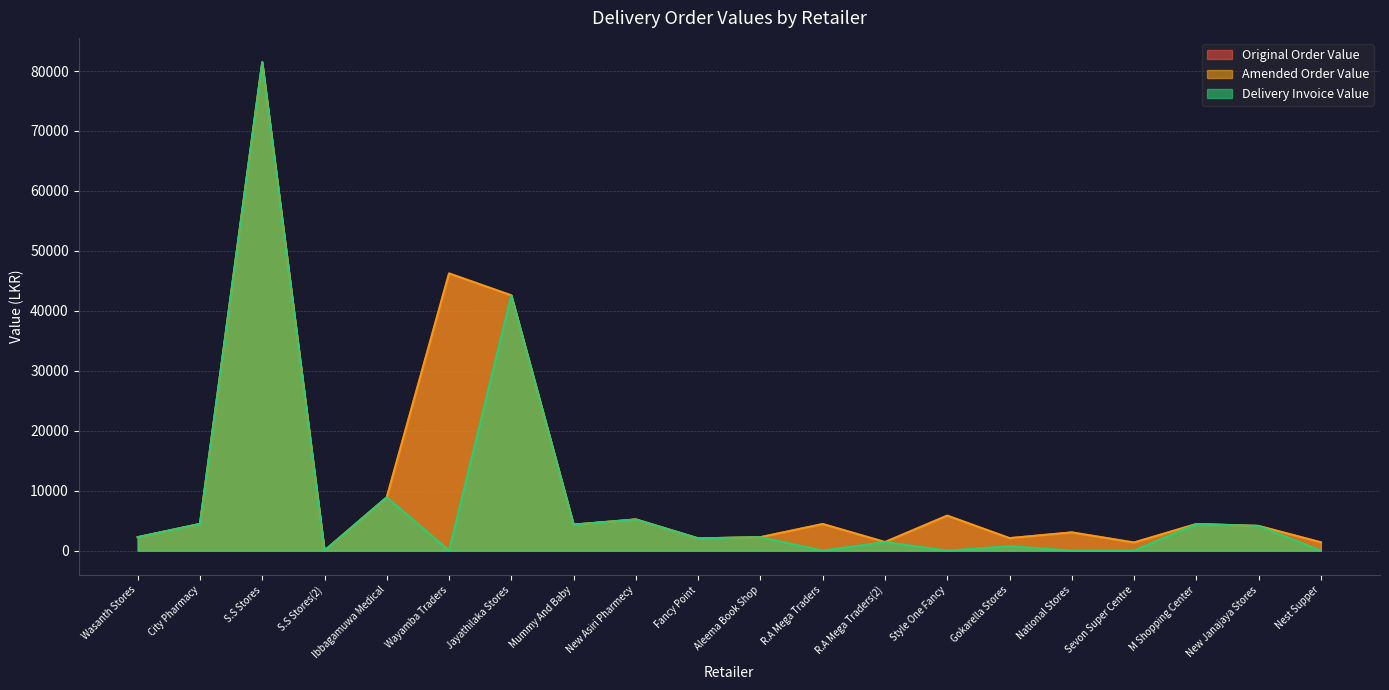

Rank the series by their maximum value, from highest to lowest.

Original Order Value, Amended Order Value, Delivery Invoice Value